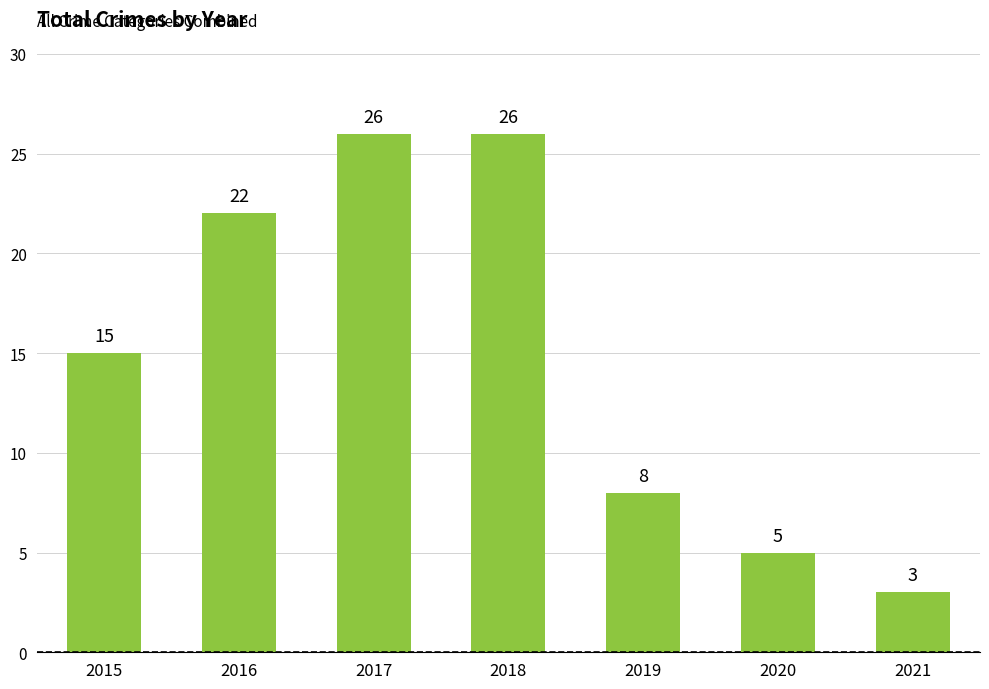

What is the approximate value at 2017, to the nearest 10?

30